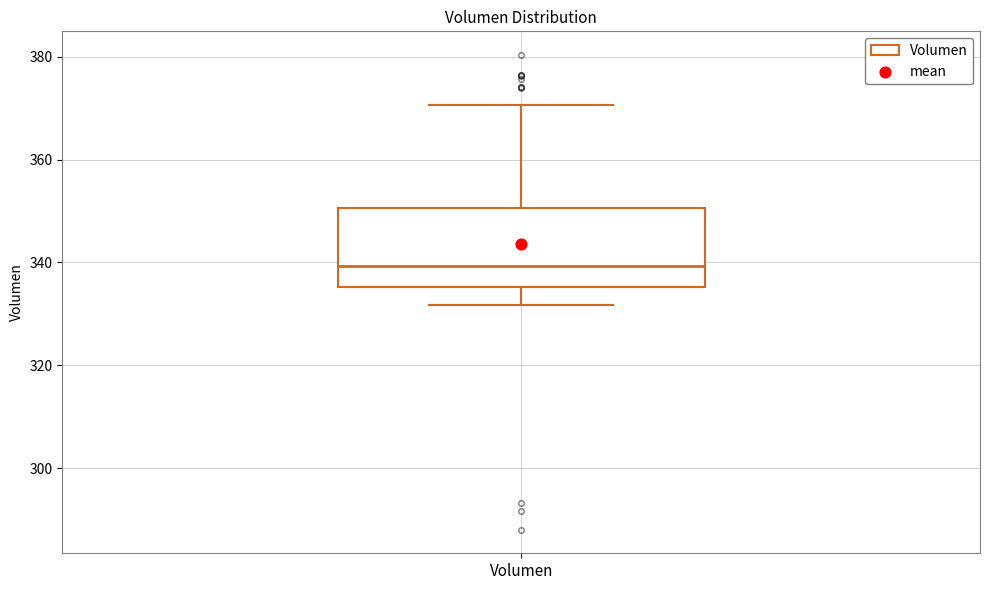

Read this box plot against the y-axis: the position of the median line, the range covered by the box, and the ends of both whiskers. The values are not printed on the chart, so give them approximately, as read against the axis.

median 340, box 336 to 350, whiskers 332 to 370